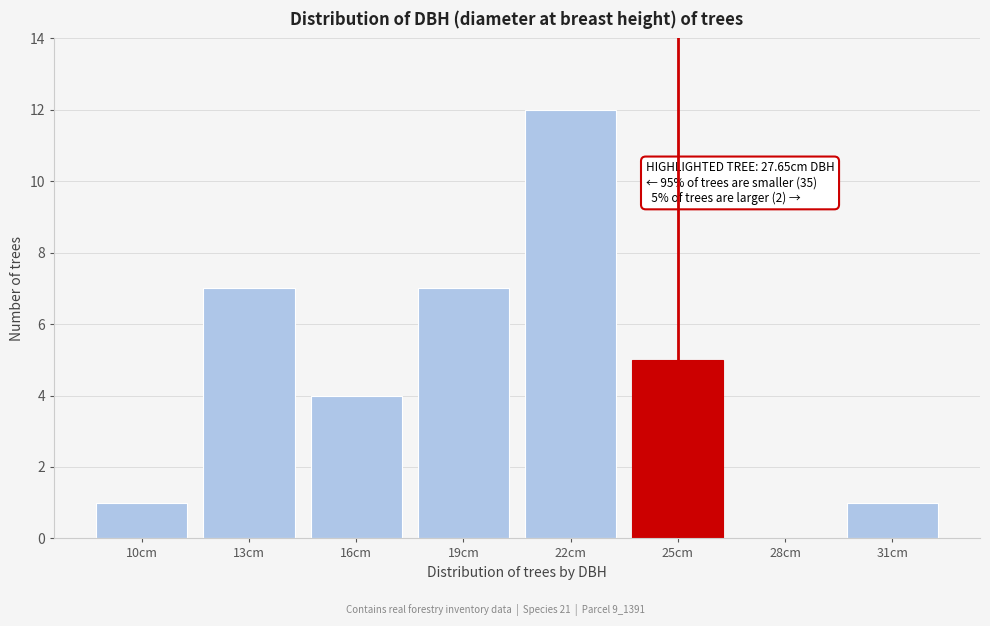

Reading left to right, what are all the values shown in this chart?

10cm=1	13cm=7	16cm=4	19cm=7	22cm=12	25cm=5	28cm=0	31cm=1